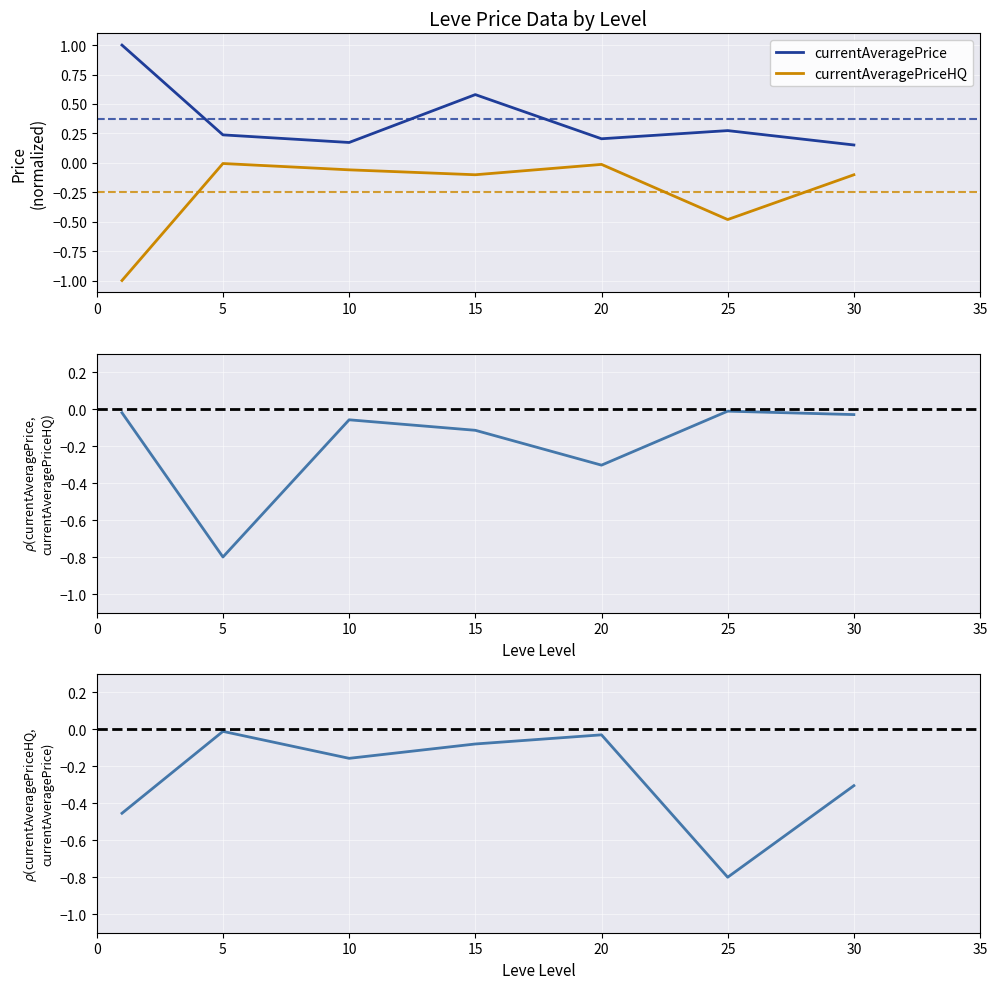

At which label is currentAveragePrice closest to 0?

30